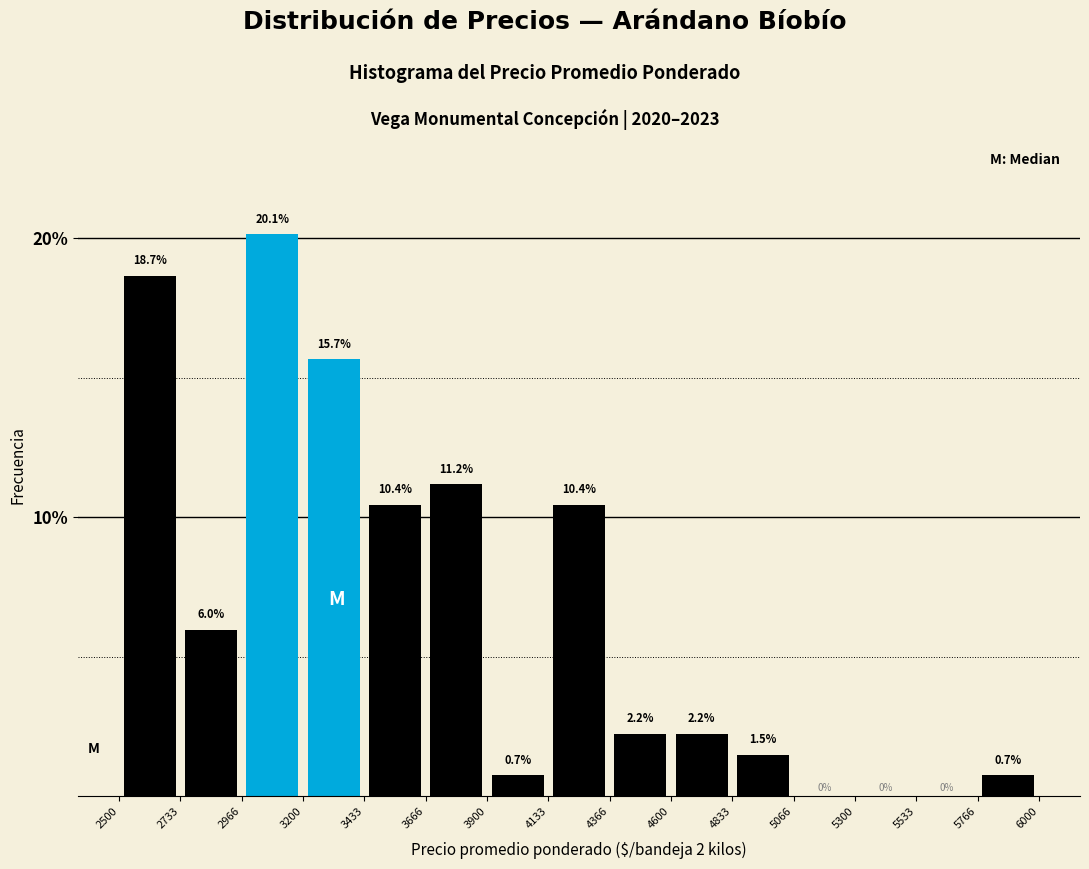

Reading left to right, transcribe this chart: for each bar, give the range it covers on the x-axis and its height.

2500 to 2733: 18.7
2733 to 2966: 6.0
2966 to 3200: 20.1
3200 to 3433: 15.7
3433 to 3666: 10.4
3666 to 3900: 11.2
3900 to 4133: 0.7
4133 to 4366: 10.4
4366 to 4600: 2.2
4600 to 4833: 2.2
4833 to 5066: 1.5
5066 to 5300: 0.0
5300 to 5533: 0.0
5533 to 5766: 0.0
5766 to 6000: 0.7